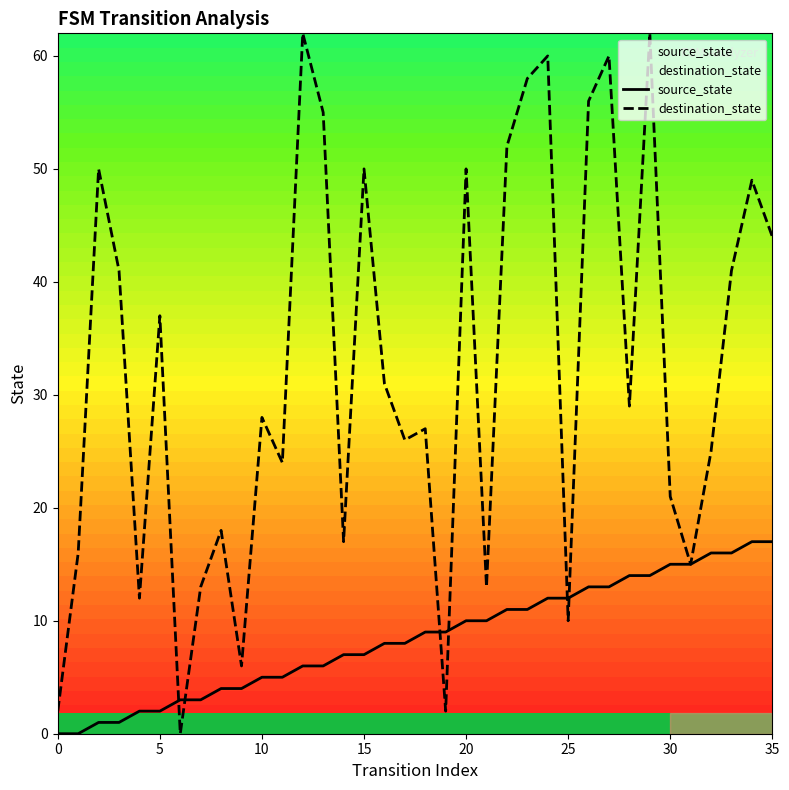

True or false: source_state has more than 0 points higher than both neighbors.

False